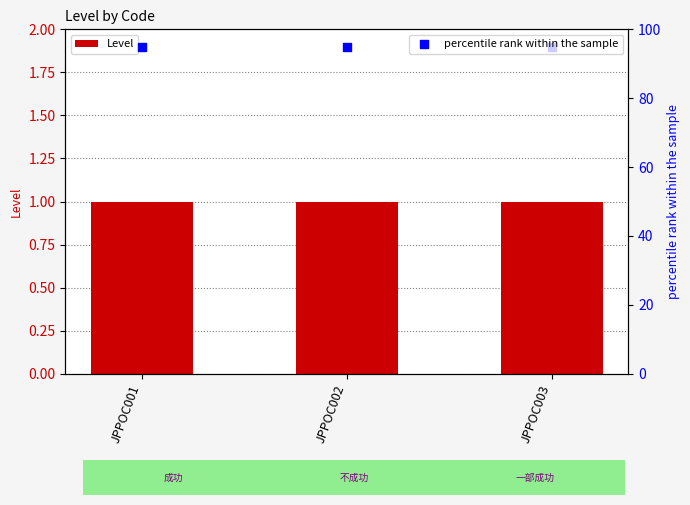

Which series has the largest total across all categories?

percentile rank within the sample